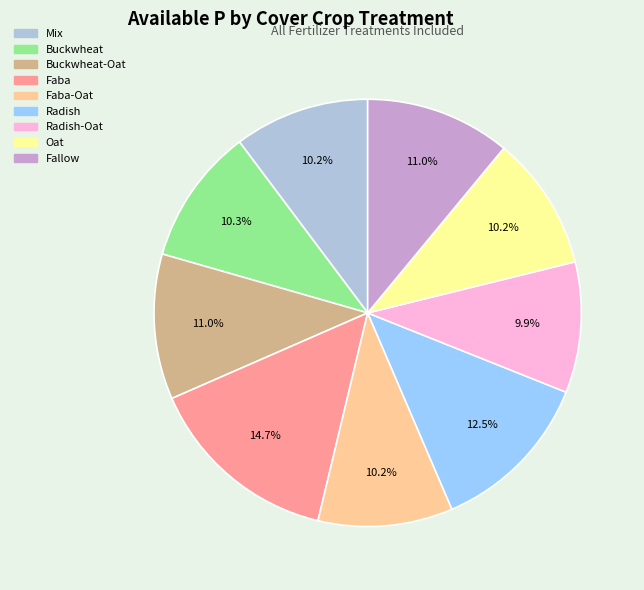

Is there a majority slice in this chart?

No